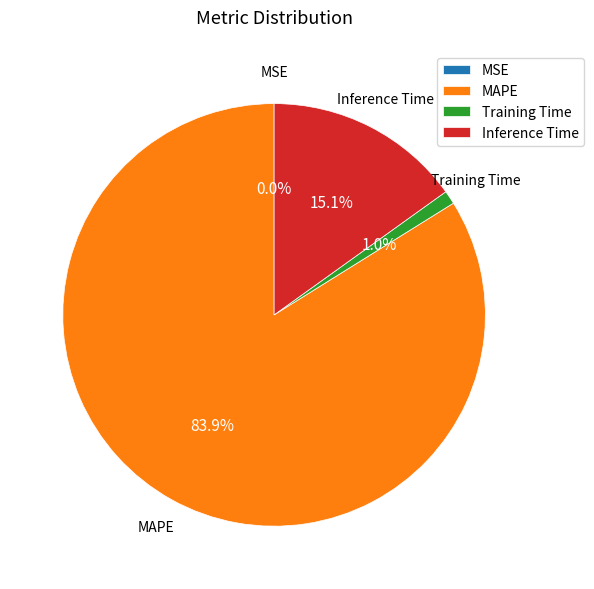

To the nearest percent, what portion does Inference Time represent?

15%